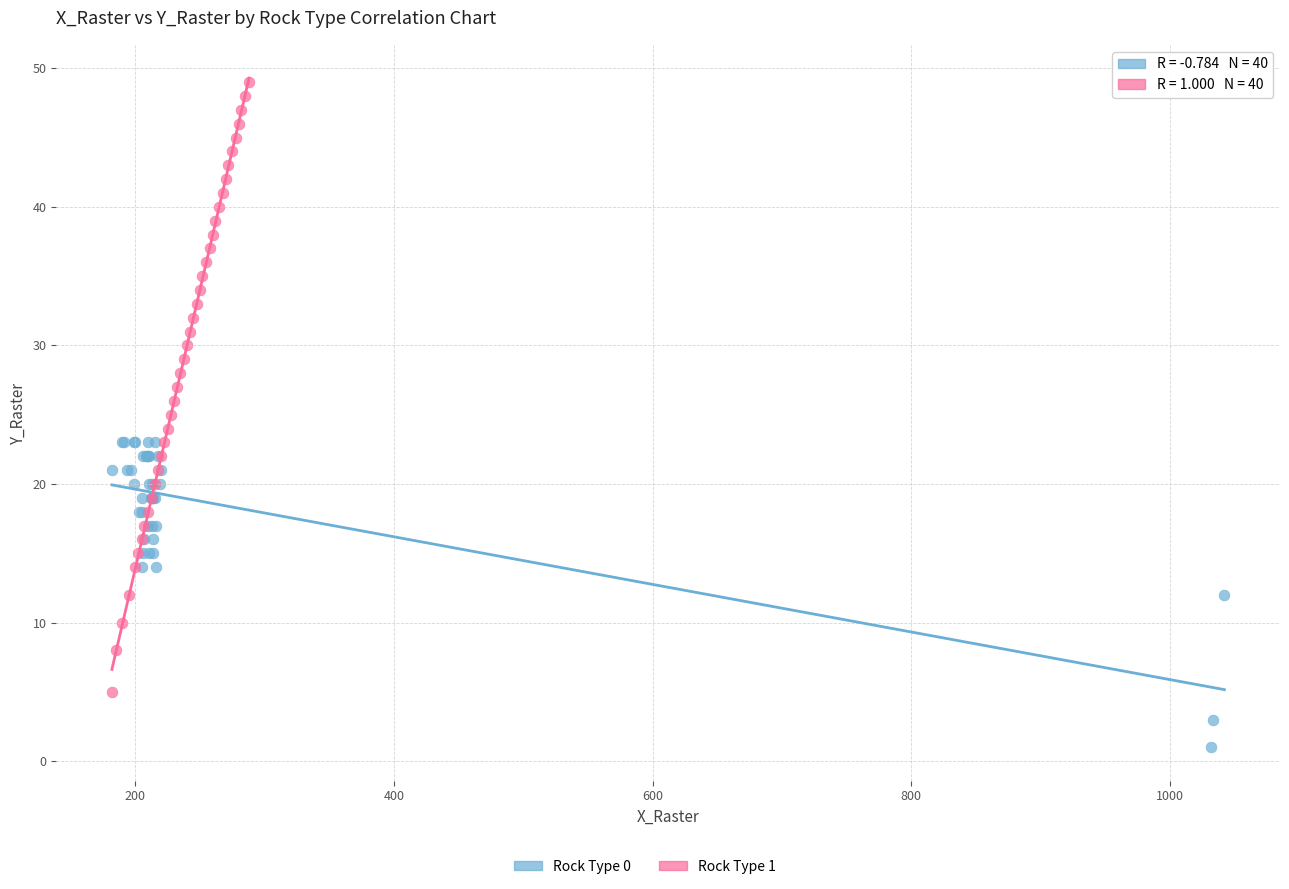

Which series has the largest Y range (max minus min)?

Rock Type 1